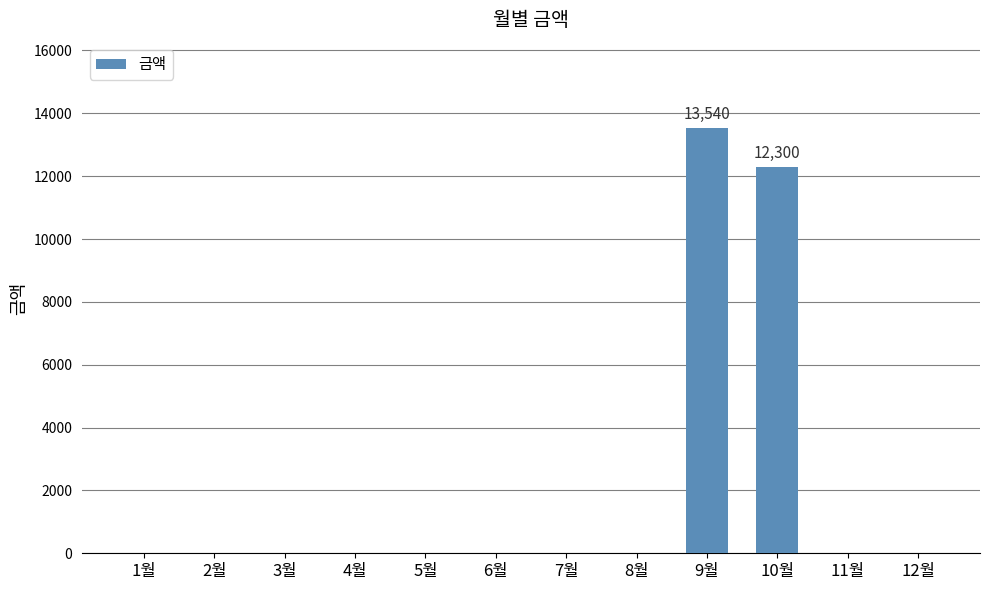

Approximately how many times larger is the value at 9월 compared to 10월?

1.1